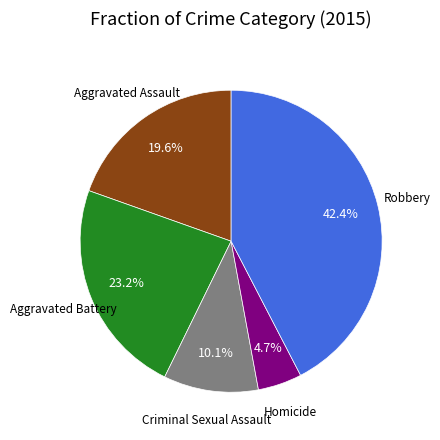

Is there a majority slice in this chart?

No